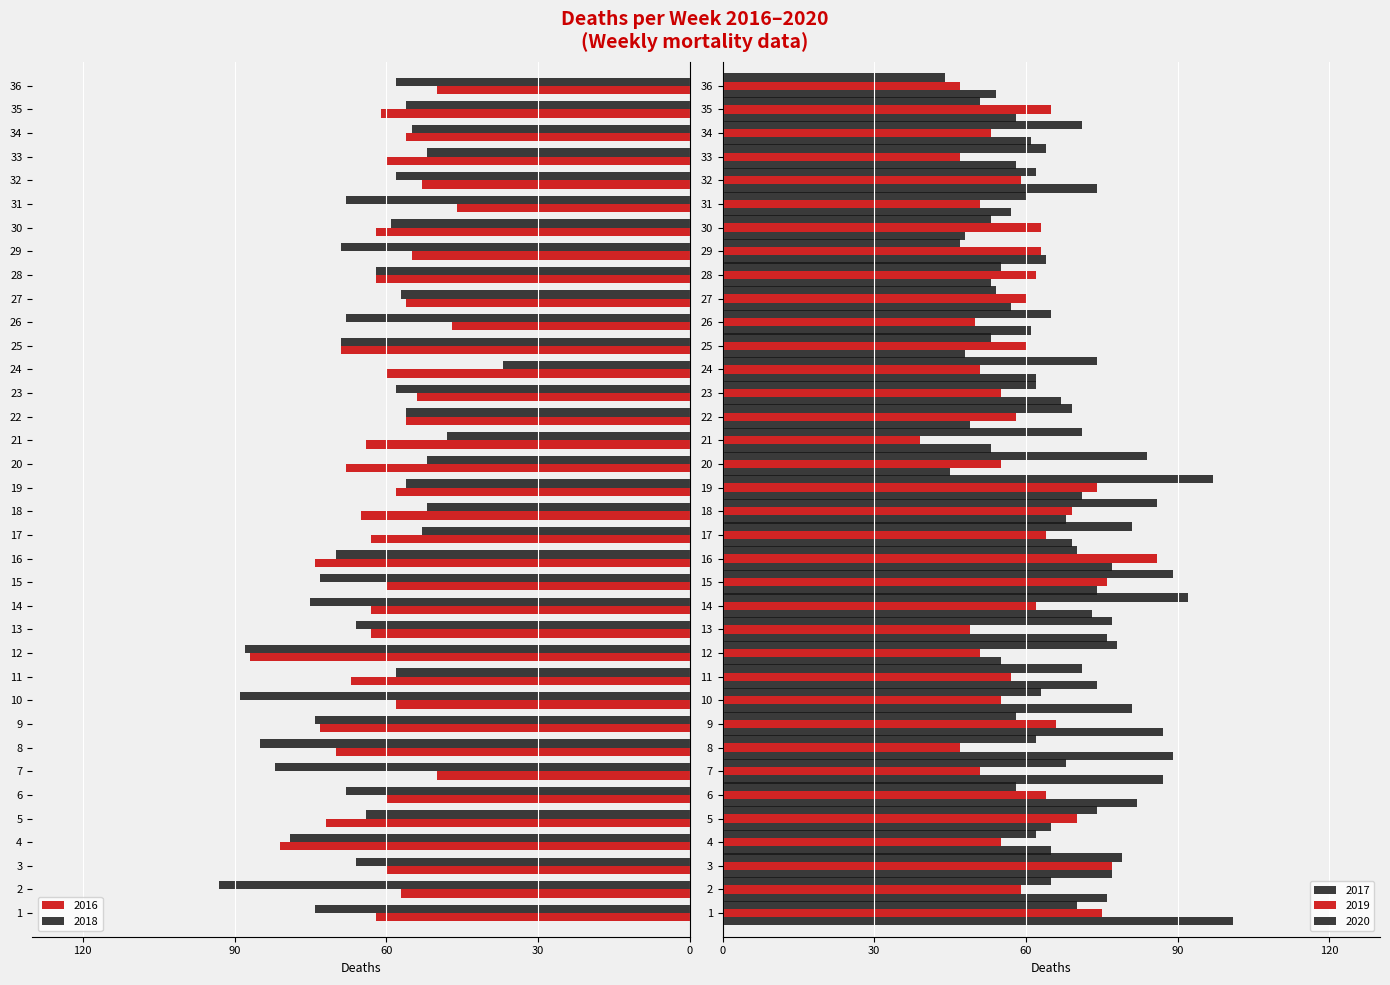

The value of 2017 at 2 is 19. True or false?

False